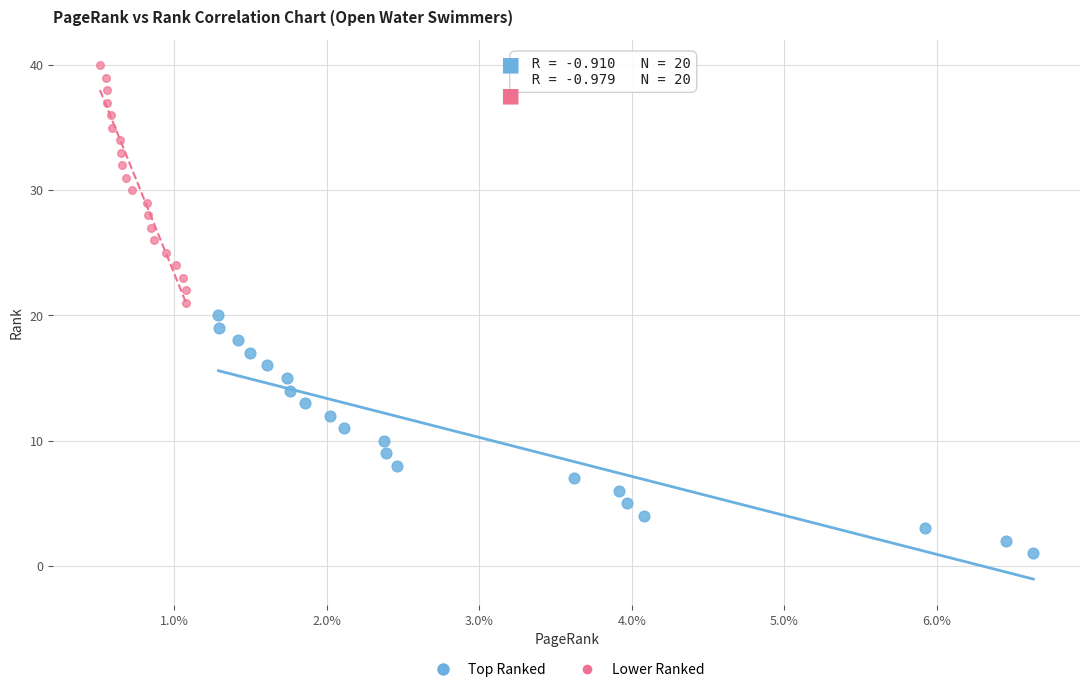

Which series contains the highest Y value?

Lower Ranked